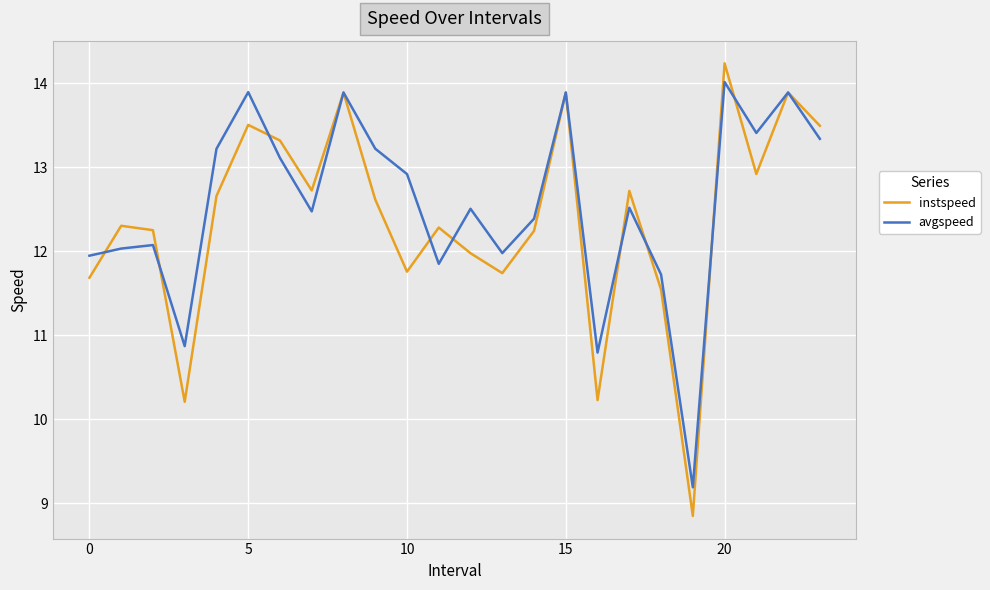

Is this an area chart (filled region under the line)?

No